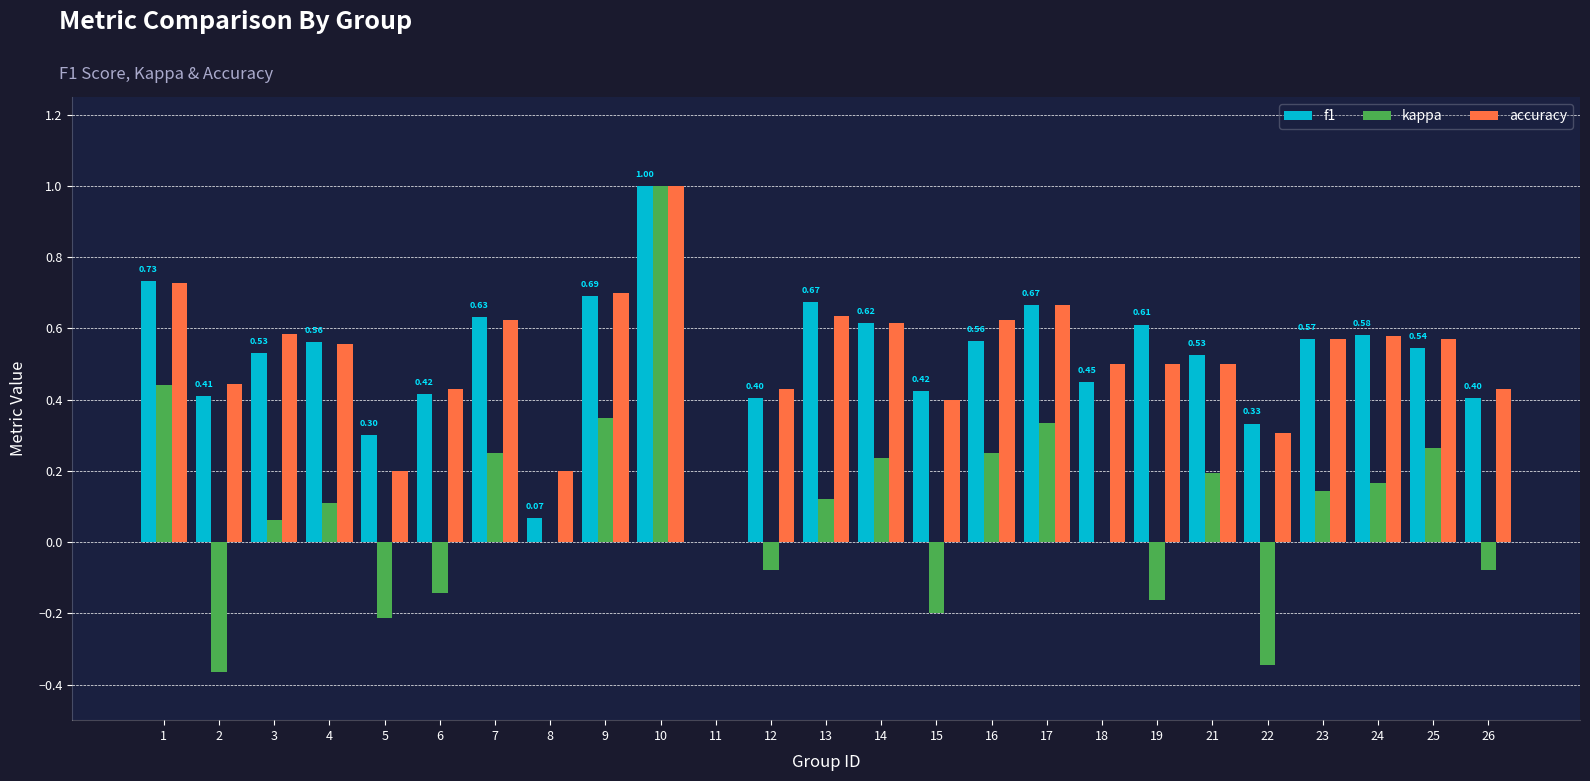

At which category is the sum across all series the highest?

10